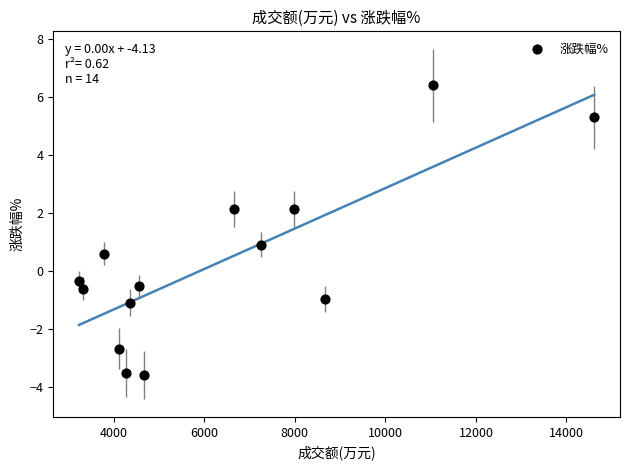

What is the range of X values (max minus min)?

11379.0